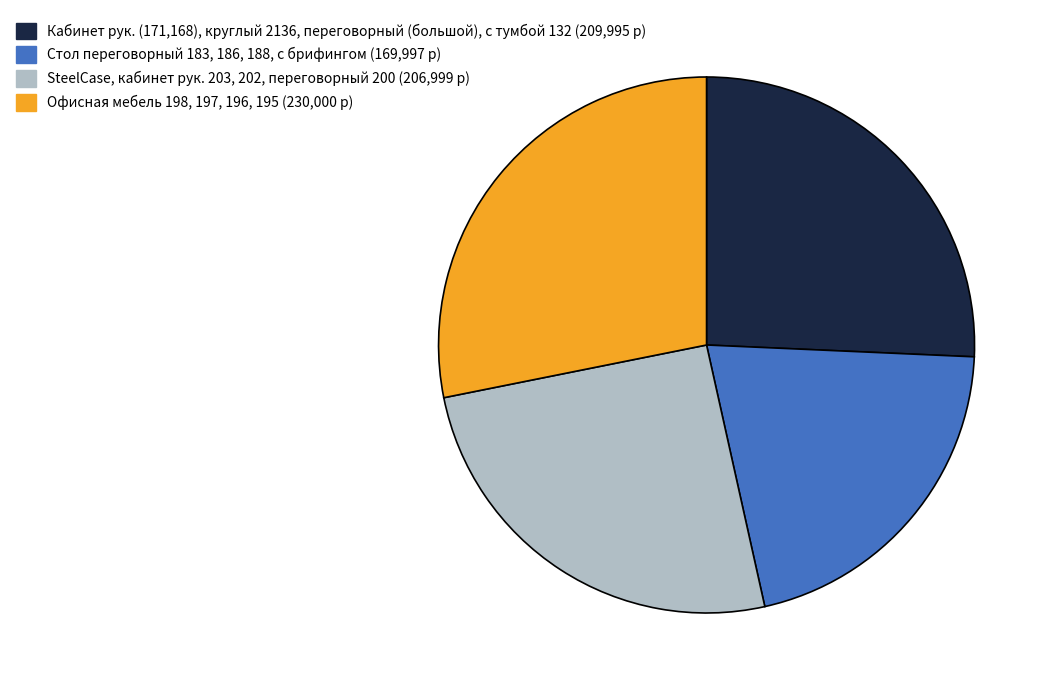

How many segments does this pie chart have?

4